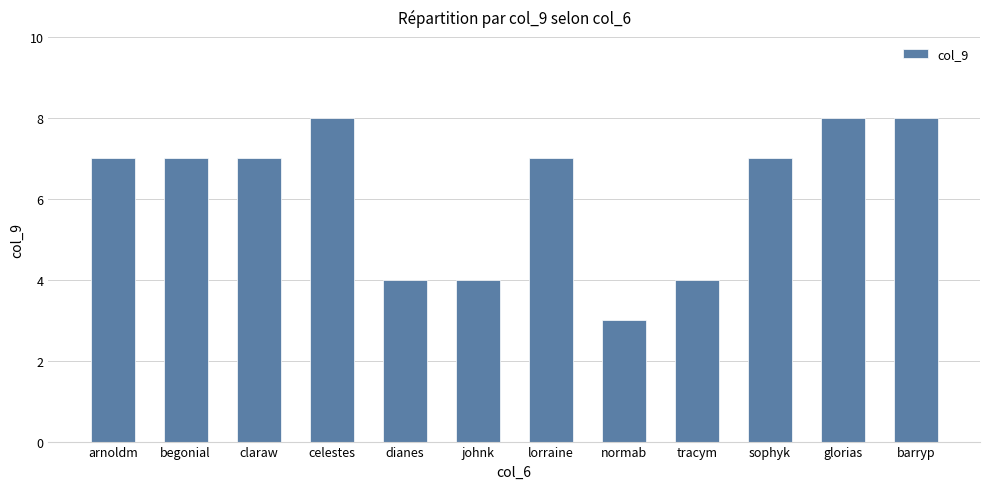

What is the approximate value at tracym?

4